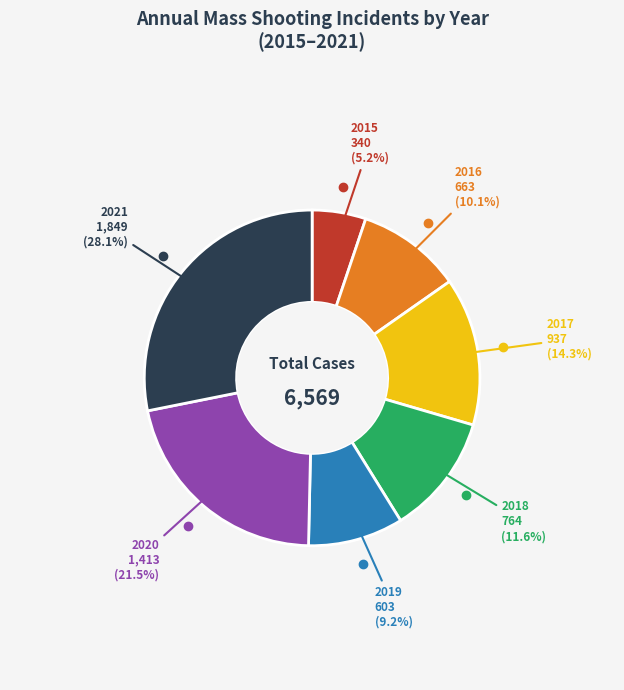

The 2017 slice represents 14% of the pie. True or false?

True